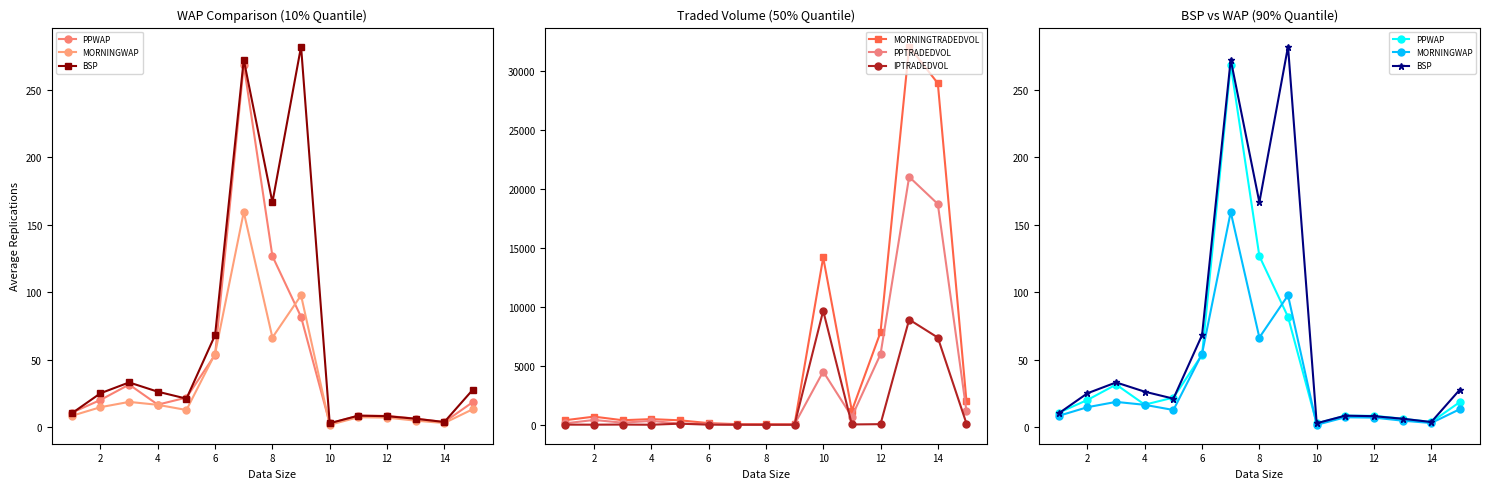

How many interior local peaks does the BSP series have?

4